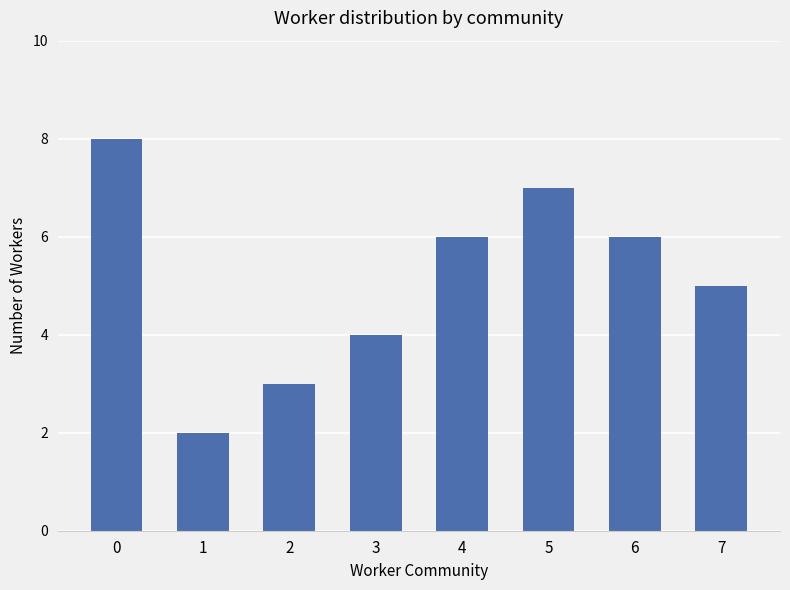

The value at 7 is 1. True or false?

False